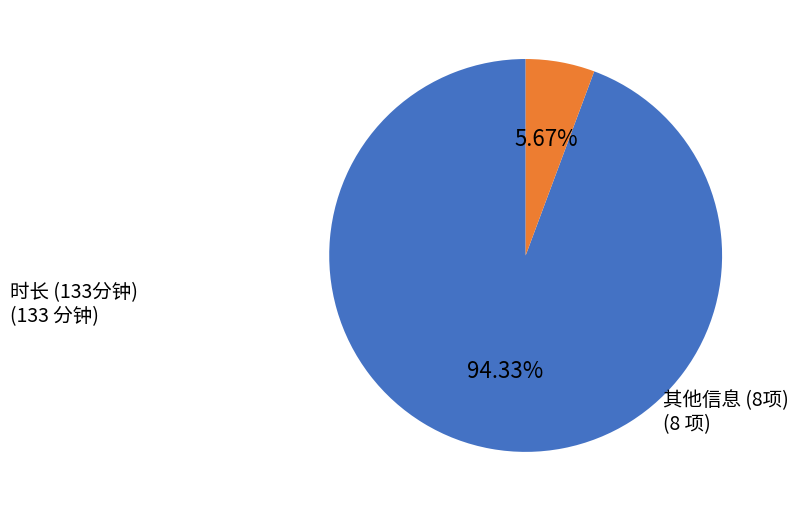

Count the number of slices in the pie.

2